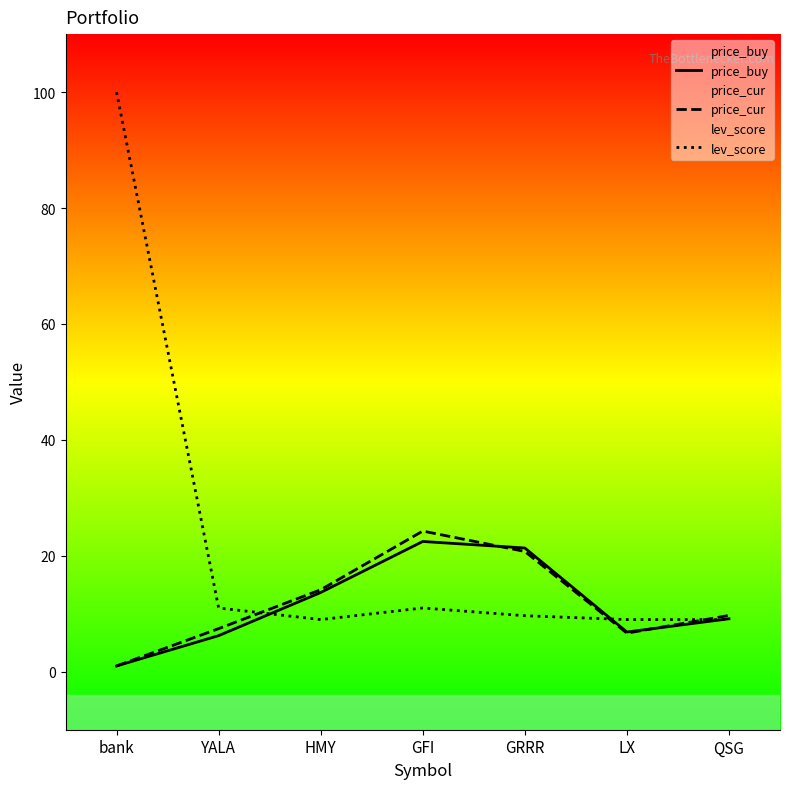

What is the difference between the maximum and minimum values in the price_cur series?

23.3